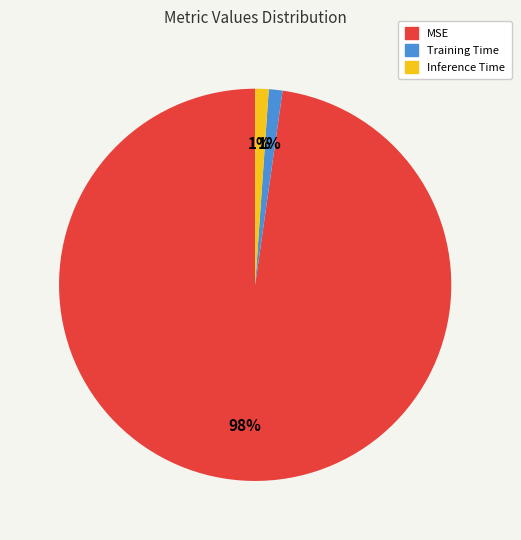

Is the sum of Training Time and Inference Time greater than half?

No